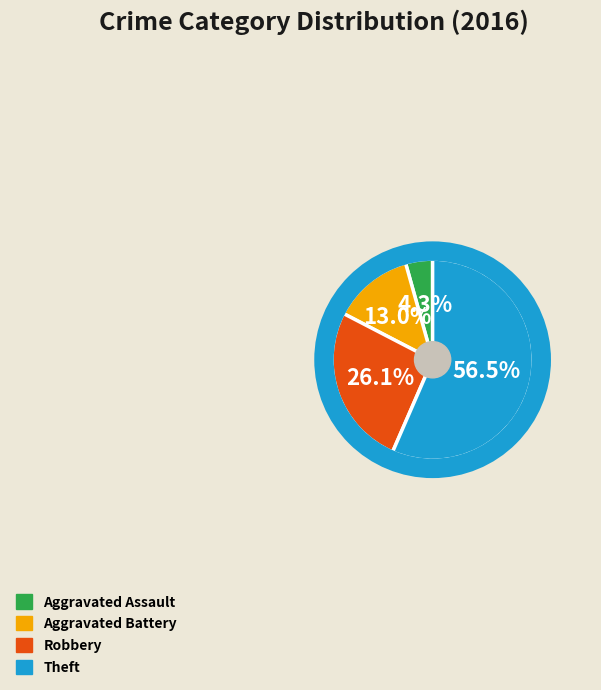

Rank the categories by value from lowest to highest.

Aggravated Assault, Aggravated Battery, Robbery, Theft